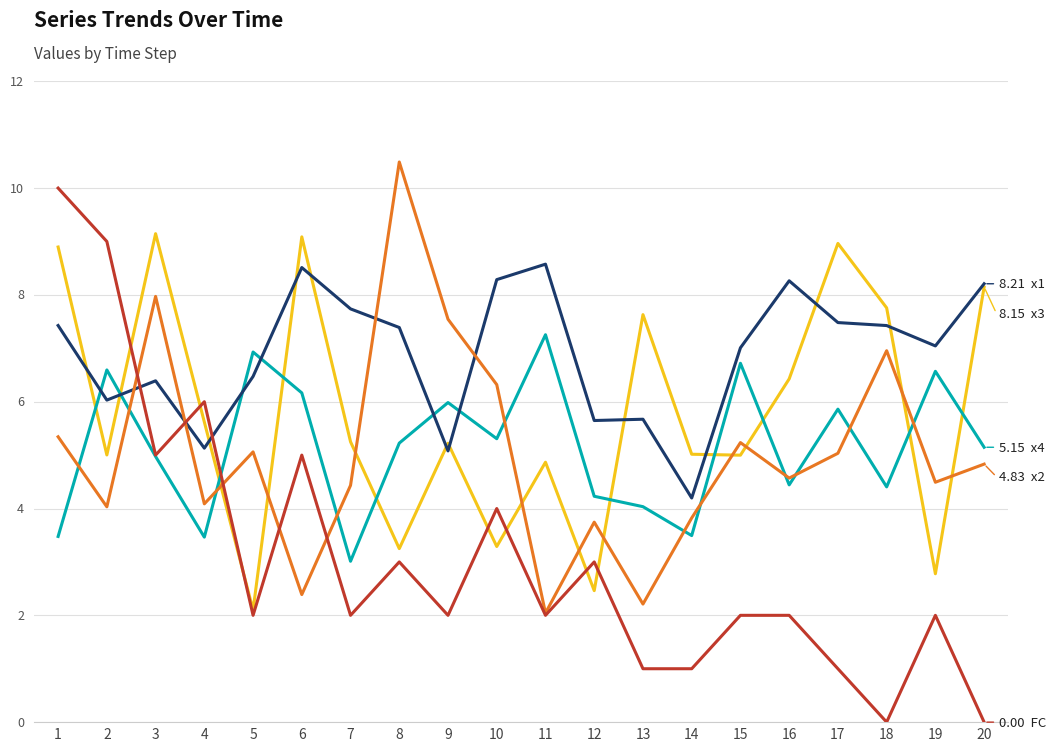

True or false: FC has a value of 3.2 at 5.

False